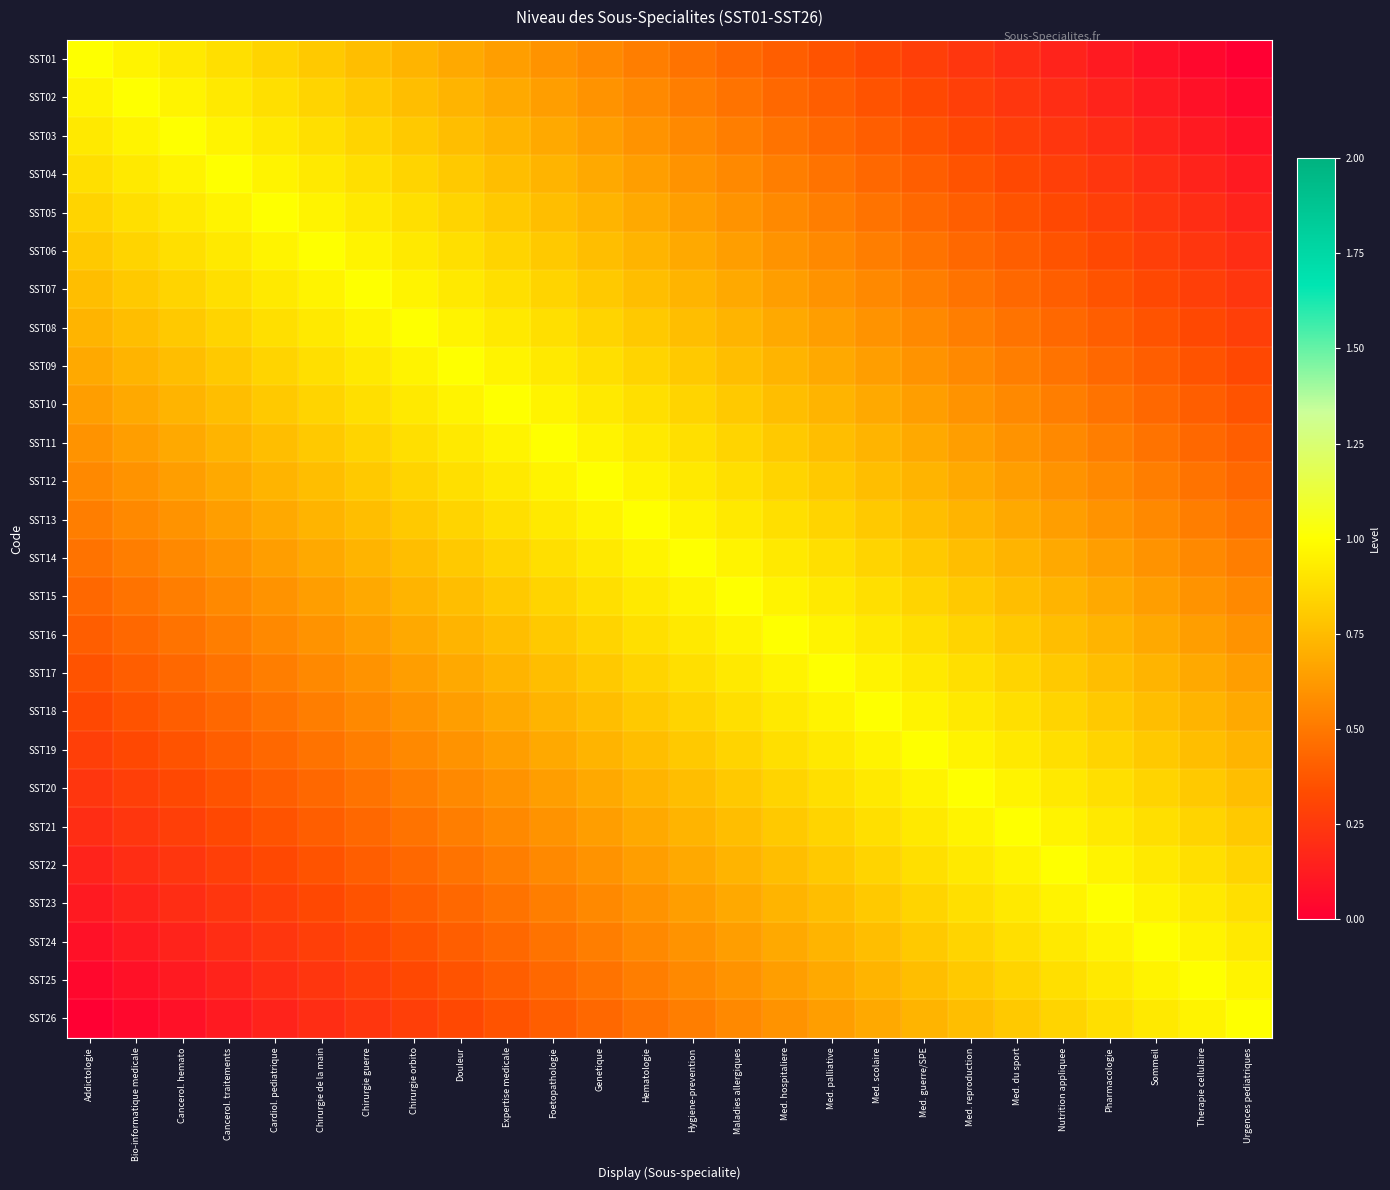

Reading left to right, transcribe all the data shown in this chart.

SST01: Addictologie=1.0	Bio-informatique medicale=1.0	Cancerol. hemato=0.9	Cancerol. traitements=0.9	Cardiol. pediatrique=0.8	Chirurgie de la main=0.8	Chirurgie guerre=0.8	Chirurgie orbito=0.7	Douleur=0.7	Expertise medicale=0.6	Foetopathologie=0.6	Genetique=0.6	Hematologie=0.5	Hygiene-prevention=0.5	Maladies allergiques=0.4	Med. hospitaliere=0.4	Med. palliative=0.4	Med. scolaire=0.3	Med. guerre/SPE=0.3	Med. reproduction=0.2	Med. du sport=0.2	Nutrition appliquee=0.2	Pharmacologie=0.1	Sommeil=0.1	Therapie cellulaire=0.0	Urgences pediatriques=0.0
SST02: Addictologie=1.0	Bio-informatique medicale=1.0	Cancerol. hemato=1.0	Cancerol. traitements=0.9	Cardiol. pediatrique=0.9	Chirurgie de la main=0.8	Chirurgie guerre=0.8	Chirurgie orbito=0.8	Douleur=0.7	Expertise medicale=0.7	Foetopathologie=0.6	Genetique=0.6	Hematologie=0.6	Hygiene-prevention=0.5	Maladies allergiques=0.5	Med. hospitaliere=0.4	Med. palliative=0.4	Med. scolaire=0.4	Med. guerre/SPE=0.3	Med. reproduction=0.3	Med. du sport=0.2	Nutrition appliquee=0.2	Pharmacologie=0.2	Sommeil=0.1	Therapie cellulaire=0.1	Urgences pediatriques=0.0
SST03: Addictologie=0.9	Bio-informatique medicale=1.0	Cancerol. hemato=1.0	Cancerol. traitements=1.0	Cardiol. pediatrique=0.9	Chirurgie de la main=0.9	Chirurgie guerre=0.8	Chirurgie orbito=0.8	Douleur=0.8	Expertise medicale=0.7	Foetopathologie=0.7	Genetique=0.6	Hematologie=0.6	Hygiene-prevention=0.6	Maladies allergiques=0.5	Med. hospitaliere=0.5	Med. palliative=0.4	Med. scolaire=0.4	Med. guerre/SPE=0.4	Med. reproduction=0.3	Med. du sport=0.3	Nutrition appliquee=0.2	Pharmacologie=0.2	Sommeil=0.2	Therapie cellulaire=0.1	Urgences pediatriques=0.1
SST04: Addictologie=0.9	Bio-informatique medicale=0.9	Cancerol. hemato=1.0	Cancerol. traitements=1.0	Cardiol. pediatrique=1.0	Chirurgie de la main=0.9	Chirurgie guerre=0.9	Chirurgie orbito=0.8	Douleur=0.8	Expertise medicale=0.8	Foetopathologie=0.7	Genetique=0.7	Hematologie=0.6	Hygiene-prevention=0.6	Maladies allergiques=0.6	Med. hospitaliere=0.5	Med. palliative=0.5	Med. scolaire=0.4	Med. guerre/SPE=0.4	Med. reproduction=0.4	Med. du sport=0.3	Nutrition appliquee=0.3	Pharmacologie=0.2	Sommeil=0.2	Therapie cellulaire=0.2	Urgences pediatriques=0.1
SST05: Addictologie=0.8	Bio-informatique medicale=0.9	Cancerol. hemato=0.9	Cancerol. traitements=1.0	Cardiol. pediatrique=1.0	Chirurgie de la main=1.0	Chirurgie guerre=0.9	Chirurgie orbito=0.9	Douleur=0.8	Expertise medicale=0.8	Foetopathologie=0.8	Genetique=0.7	Hematologie=0.7	Hygiene-prevention=0.6	Maladies allergiques=0.6	Med. hospitaliere=0.6	Med. palliative=0.5	Med. scolaire=0.5	Med. guerre/SPE=0.4	Med. reproduction=0.4	Med. du sport=0.4	Nutrition appliquee=0.3	Pharmacologie=0.3	Sommeil=0.2	Therapie cellulaire=0.2	Urgences pediatriques=0.2
SST06: Addictologie=0.8	Bio-informatique medicale=0.8	Cancerol. hemato=0.9	Cancerol. traitements=0.9	Cardiol. pediatrique=1.0	Chirurgie de la main=1.0	Chirurgie guerre=1.0	Chirurgie orbito=0.9	Douleur=0.9	Expertise medicale=0.8	Foetopathologie=0.8	Genetique=0.8	Hematologie=0.7	Hygiene-prevention=0.7	Maladies allergiques=0.6	Med. hospitaliere=0.6	Med. palliative=0.6	Med. scolaire=0.5	Med. guerre/SPE=0.5	Med. reproduction=0.4	Med. du sport=0.4	Nutrition appliquee=0.4	Pharmacologie=0.3	Sommeil=0.3	Therapie cellulaire=0.2	Urgences pediatriques=0.2
SST07: Addictologie=0.8	Bio-informatique medicale=0.8	Cancerol. hemato=0.8	Cancerol. traitements=0.9	Cardiol. pediatrique=0.9	Chirurgie de la main=1.0	Chirurgie guerre=1.0	Chirurgie orbito=1.0	Douleur=0.9	Expertise medicale=0.9	Foetopathologie=0.8	Genetique=0.8	Hematologie=0.8	Hygiene-prevention=0.7	Maladies allergiques=0.7	Med. hospitaliere=0.6	Med. palliative=0.6	Med. scolaire=0.6	Med. guerre/SPE=0.5	Med. reproduction=0.5	Med. du sport=0.4	Nutrition appliquee=0.4	Pharmacologie=0.4	Sommeil=0.3	Therapie cellulaire=0.3	Urgences pediatriques=0.2
SST08: Addictologie=0.7	Bio-informatique medicale=0.8	Cancerol. hemato=0.8	Cancerol. traitements=0.8	Cardiol. pediatrique=0.9	Chirurgie de la main=0.9	Chirurgie guerre=1.0	Chirurgie orbito=1.0	Douleur=1.0	Expertise medicale=0.9	Foetopathologie=0.9	Genetique=0.8	Hematologie=0.8	Hygiene-prevention=0.8	Maladies allergiques=0.7	Med. hospitaliere=0.7	Med. palliative=0.6	Med. scolaire=0.6	Med. guerre/SPE=0.6	Med. reproduction=0.5	Med. du sport=0.5	Nutrition appliquee=0.4	Pharmacologie=0.4	Sommeil=0.4	Therapie cellulaire=0.3	Urgences pediatriques=0.3
SST09: Addictologie=0.7	Bio-informatique medicale=0.7	Cancerol. hemato=0.8	Cancerol. traitements=0.8	Cardiol. pediatrique=0.8	Chirurgie de la main=0.9	Chirurgie guerre=0.9	Chirurgie orbito=1.0	Douleur=1.0	Expertise medicale=1.0	Foetopathologie=0.9	Genetique=0.9	Hematologie=0.8	Hygiene-prevention=0.8	Maladies allergiques=0.8	Med. hospitaliere=0.7	Med. palliative=0.7	Med. scolaire=0.6	Med. guerre/SPE=0.6	Med. reproduction=0.6	Med. du sport=0.5	Nutrition appliquee=0.5	Pharmacologie=0.4	Sommeil=0.4	Therapie cellulaire=0.4	Urgences pediatriques=0.3
SST10: Addictologie=0.6	Bio-informatique medicale=0.7	Cancerol. hemato=0.7	Cancerol. traitements=0.8	Cardiol. pediatrique=0.8	Chirurgie de la main=0.8	Chirurgie guerre=0.9	Chirurgie orbito=0.9	Douleur=1.0	Expertise medicale=1.0	Foetopathologie=1.0	Genetique=0.9	Hematologie=0.9	Hygiene-prevention=0.8	Maladies allergiques=0.8	Med. hospitaliere=0.8	Med. palliative=0.7	Med. scolaire=0.7	Med. guerre/SPE=0.6	Med. reproduction=0.6	Med. du sport=0.6	Nutrition appliquee=0.5	Pharmacologie=0.5	Sommeil=0.4	Therapie cellulaire=0.4	Urgences pediatriques=0.4
SST11: Addictologie=0.6	Bio-informatique medicale=0.6	Cancerol. hemato=0.7	Cancerol. traitements=0.7	Cardiol. pediatrique=0.8	Chirurgie de la main=0.8	Chirurgie guerre=0.8	Chirurgie orbito=0.9	Douleur=0.9	Expertise medicale=1.0	Foetopathologie=1.0	Genetique=1.0	Hematologie=0.9	Hygiene-prevention=0.9	Maladies allergiques=0.8	Med. hospitaliere=0.8	Med. palliative=0.8	Med. scolaire=0.7	Med. guerre/SPE=0.7	Med. reproduction=0.6	Med. du sport=0.6	Nutrition appliquee=0.6	Pharmacologie=0.5	Sommeil=0.5	Therapie cellulaire=0.4	Urgences pediatriques=0.4
SST12: Addictologie=0.6	Bio-informatique medicale=0.6	Cancerol. hemato=0.6	Cancerol. traitements=0.7	Cardiol. pediatrique=0.7	Chirurgie de la main=0.8	Chirurgie guerre=0.8	Chirurgie orbito=0.8	Douleur=0.9	Expertise medicale=0.9	Foetopathologie=1.0	Genetique=1.0	Hematologie=1.0	Hygiene-prevention=0.9	Maladies allergiques=0.9	Med. hospitaliere=0.8	Med. palliative=0.8	Med. scolaire=0.8	Med. guerre/SPE=0.7	Med. reproduction=0.7	Med. du sport=0.6	Nutrition appliquee=0.6	Pharmacologie=0.6	Sommeil=0.5	Therapie cellulaire=0.5	Urgences pediatriques=0.4
SST13: Addictologie=0.5	Bio-informatique medicale=0.6	Cancerol. hemato=0.6	Cancerol. traitements=0.6	Cardiol. pediatrique=0.7	Chirurgie de la main=0.7	Chirurgie guerre=0.8	Chirurgie orbito=0.8	Douleur=0.8	Expertise medicale=0.9	Foetopathologie=0.9	Genetique=1.0	Hematologie=1.0	Hygiene-prevention=1.0	Maladies allergiques=0.9	Med. hospitaliere=0.9	Med. palliative=0.8	Med. scolaire=0.8	Med. guerre/SPE=0.8	Med. reproduction=0.7	Med. du sport=0.7	Nutrition appliquee=0.6	Pharmacologie=0.6	Sommeil=0.6	Therapie cellulaire=0.5	Urgences pediatriques=0.5
SST14: Addictologie=0.5	Bio-informatique medicale=0.5	Cancerol. hemato=0.6	Cancerol. traitements=0.6	Cardiol. pediatrique=0.6	Chirurgie de la main=0.7	Chirurgie guerre=0.7	Chirurgie orbito=0.8	Douleur=0.8	Expertise medicale=0.8	Foetopathologie=0.9	Genetique=0.9	Hematologie=1.0	Hygiene-prevention=1.0	Maladies allergiques=1.0	Med. hospitaliere=0.9	Med. palliative=0.9	Med. scolaire=0.8	Med. guerre/SPE=0.8	Med. reproduction=0.8	Med. du sport=0.7	Nutrition appliquee=0.7	Pharmacologie=0.6	Sommeil=0.6	Therapie cellulaire=0.6	Urgences pediatriques=0.5
SST15: Addictologie=0.4	Bio-informatique medicale=0.5	Cancerol. hemato=0.5	Cancerol. traitements=0.6	Cardiol. pediatrique=0.6	Chirurgie de la main=0.6	Chirurgie guerre=0.7	Chirurgie orbito=0.7	Douleur=0.8	Expertise medicale=0.8	Foetopathologie=0.8	Genetique=0.9	Hematologie=0.9	Hygiene-prevention=1.0	Maladies allergiques=1.0	Med. hospitaliere=1.0	Med. palliative=0.9	Med. scolaire=0.9	Med. guerre/SPE=0.8	Med. reproduction=0.8	Med. du sport=0.8	Nutrition appliquee=0.7	Pharmacologie=0.7	Sommeil=0.6	Therapie cellulaire=0.6	Urgences pediatriques=0.6
SST16: Addictologie=0.4	Bio-informatique medicale=0.4	Cancerol. hemato=0.5	Cancerol. traitements=0.5	Cardiol. pediatrique=0.6	Chirurgie de la main=0.6	Chirurgie guerre=0.6	Chirurgie orbito=0.7	Douleur=0.7	Expertise medicale=0.8	Foetopathologie=0.8	Genetique=0.8	Hematologie=0.9	Hygiene-prevention=0.9	Maladies allergiques=1.0	Med. hospitaliere=1.0	Med. palliative=1.0	Med. scolaire=0.9	Med. guerre/SPE=0.9	Med. reproduction=0.8	Med. du sport=0.8	Nutrition appliquee=0.8	Pharmacologie=0.7	Sommeil=0.7	Therapie cellulaire=0.6	Urgences pediatriques=0.6
SST17: Addictologie=0.4	Bio-informatique medicale=0.4	Cancerol. hemato=0.4	Cancerol. traitements=0.5	Cardiol. pediatrique=0.5	Chirurgie de la main=0.6	Chirurgie guerre=0.6	Chirurgie orbito=0.6	Douleur=0.7	Expertise medicale=0.7	Foetopathologie=0.8	Genetique=0.8	Hematologie=0.8	Hygiene-prevention=0.9	Maladies allergiques=0.9	Med. hospitaliere=1.0	Med. palliative=1.0	Med. scolaire=1.0	Med. guerre/SPE=0.9	Med. reproduction=0.9	Med. du sport=0.8	Nutrition appliquee=0.8	Pharmacologie=0.8	Sommeil=0.7	Therapie cellulaire=0.7	Urgences pediatriques=0.6
SST18: Addictologie=0.3	Bio-informatique medicale=0.4	Cancerol. hemato=0.4	Cancerol. traitements=0.4	Cardiol. pediatrique=0.5	Chirurgie de la main=0.5	Chirurgie guerre=0.6	Chirurgie orbito=0.6	Douleur=0.6	Expertise medicale=0.7	Foetopathologie=0.7	Genetique=0.8	Hematologie=0.8	Hygiene-prevention=0.8	Maladies allergiques=0.9	Med. hospitaliere=0.9	Med. palliative=1.0	Med. scolaire=1.0	Med. guerre/SPE=1.0	Med. reproduction=0.9	Med. du sport=0.9	Nutrition appliquee=0.8	Pharmacologie=0.8	Sommeil=0.8	Therapie cellulaire=0.7	Urgences pediatriques=0.7
SST19: Addictologie=0.3	Bio-informatique medicale=0.3	Cancerol. hemato=0.4	Cancerol. traitements=0.4	Cardiol. pediatrique=0.4	Chirurgie de la main=0.5	Chirurgie guerre=0.5	Chirurgie orbito=0.6	Douleur=0.6	Expertise medicale=0.6	Foetopathologie=0.7	Genetique=0.7	Hematologie=0.8	Hygiene-prevention=0.8	Maladies allergiques=0.8	Med. hospitaliere=0.9	Med. palliative=0.9	Med. scolaire=1.0	Med. guerre/SPE=1.0	Med. reproduction=1.0	Med. du sport=0.9	Nutrition appliquee=0.9	Pharmacologie=0.8	Sommeil=0.8	Therapie cellulaire=0.8	Urgences pediatriques=0.7
SST20: Addictologie=0.2	Bio-informatique medicale=0.3	Cancerol. hemato=0.3	Cancerol. traitements=0.4	Cardiol. pediatrique=0.4	Chirurgie de la main=0.4	Chirurgie guerre=0.5	Chirurgie orbito=0.5	Douleur=0.6	Expertise medicale=0.6	Foetopathologie=0.6	Genetique=0.7	Hematologie=0.7	Hygiene-prevention=0.8	Maladies allergiques=0.8	Med. hospitaliere=0.8	Med. palliative=0.9	Med. scolaire=0.9	Med. guerre/SPE=1.0	Med. reproduction=1.0	Med. du sport=1.0	Nutrition appliquee=0.9	Pharmacologie=0.9	Sommeil=0.8	Therapie cellulaire=0.8	Urgences pediatriques=0.8
SST21: Addictologie=0.2	Bio-informatique medicale=0.2	Cancerol. hemato=0.3	Cancerol. traitements=0.3	Cardiol. pediatrique=0.4	Chirurgie de la main=0.4	Chirurgie guerre=0.4	Chirurgie orbito=0.5	Douleur=0.5	Expertise medicale=0.6	Foetopathologie=0.6	Genetique=0.6	Hematologie=0.7	Hygiene-prevention=0.7	Maladies allergiques=0.8	Med. hospitaliere=0.8	Med. palliative=0.8	Med. scolaire=0.9	Med. guerre/SPE=0.9	Med. reproduction=1.0	Med. du sport=1.0	Nutrition appliquee=1.0	Pharmacologie=0.9	Sommeil=0.9	Therapie cellulaire=0.8	Urgences pediatriques=0.8
SST22: Addictologie=0.2	Bio-informatique medicale=0.2	Cancerol. hemato=0.2	Cancerol. traitements=0.3	Cardiol. pediatrique=0.3	Chirurgie de la main=0.4	Chirurgie guerre=0.4	Chirurgie orbito=0.4	Douleur=0.5	Expertise medicale=0.5	Foetopathologie=0.6	Genetique=0.6	Hematologie=0.6	Hygiene-prevention=0.7	Maladies allergiques=0.7	Med. hospitaliere=0.8	Med. palliative=0.8	Med. scolaire=0.8	Med. guerre/SPE=0.9	Med. reproduction=0.9	Med. du sport=1.0	Nutrition appliquee=1.0	Pharmacologie=1.0	Sommeil=0.9	Therapie cellulaire=0.9	Urgences pediatriques=0.8
SST23: Addictologie=0.1	Bio-informatique medicale=0.2	Cancerol. hemato=0.2	Cancerol. traitements=0.2	Cardiol. pediatrique=0.3	Chirurgie de la main=0.3	Chirurgie guerre=0.4	Chirurgie orbito=0.4	Douleur=0.4	Expertise medicale=0.5	Foetopathologie=0.5	Genetique=0.6	Hematologie=0.6	Hygiene-prevention=0.6	Maladies allergiques=0.7	Med. hospitaliere=0.7	Med. palliative=0.8	Med. scolaire=0.8	Med. guerre/SPE=0.8	Med. reproduction=0.9	Med. du sport=0.9	Nutrition appliquee=1.0	Pharmacologie=1.0	Sommeil=1.0	Therapie cellulaire=0.9	Urgences pediatriques=0.9
SST24: Addictologie=0.1	Bio-informatique medicale=0.1	Cancerol. hemato=0.2	Cancerol. traitements=0.2	Cardiol. pediatrique=0.2	Chirurgie de la main=0.3	Chirurgie guerre=0.3	Chirurgie orbito=0.4	Douleur=0.4	Expertise medicale=0.4	Foetopathologie=0.5	Genetique=0.5	Hematologie=0.6	Hygiene-prevention=0.6	Maladies allergiques=0.6	Med. hospitaliere=0.7	Med. palliative=0.7	Med. scolaire=0.8	Med. guerre/SPE=0.8	Med. reproduction=0.8	Med. du sport=0.9	Nutrition appliquee=0.9	Pharmacologie=1.0	Sommeil=1.0	Therapie cellulaire=1.0	Urgences pediatriques=0.9
SST25: Addictologie=0.0	Bio-informatique medicale=0.1	Cancerol. hemato=0.1	Cancerol. traitements=0.2	Cardiol. pediatrique=0.2	Chirurgie de la main=0.2	Chirurgie guerre=0.3	Chirurgie orbito=0.3	Douleur=0.4	Expertise medicale=0.4	Foetopathologie=0.4	Genetique=0.5	Hematologie=0.5	Hygiene-prevention=0.6	Maladies allergiques=0.6	Med. hospitaliere=0.6	Med. palliative=0.7	Med. scolaire=0.7	Med. guerre/SPE=0.8	Med. reproduction=0.8	Med. du sport=0.8	Nutrition appliquee=0.9	Pharmacologie=0.9	Sommeil=1.0	Therapie cellulaire=1.0	Urgences pediatriques=1.0
SST26: Addictologie=0.0	Bio-informatique medicale=0.0	Cancerol. hemato=0.1	Cancerol. traitements=0.1	Cardiol. pediatrique=0.2	Chirurgie de la main=0.2	Chirurgie guerre=0.2	Chirurgie orbito=0.3	Douleur=0.3	Expertise medicale=0.4	Foetopathologie=0.4	Genetique=0.4	Hematologie=0.5	Hygiene-prevention=0.5	Maladies allergiques=0.6	Med. hospitaliere=0.6	Med. palliative=0.6	Med. scolaire=0.7	Med. guerre/SPE=0.7	Med. reproduction=0.8	Med. du sport=0.8	Nutrition appliquee=0.8	Pharmacologie=0.9	Sommeil=0.9	Therapie cellulaire=1.0	Urgences pediatriques=1.0